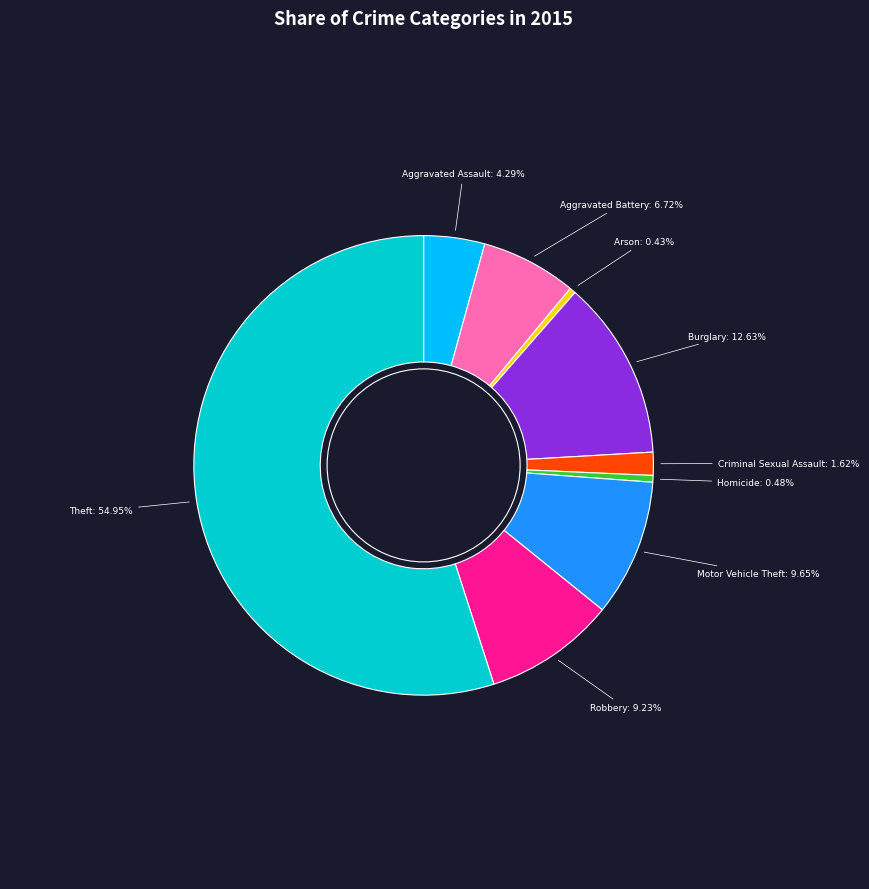

Does any single category account for the majority?

Yes